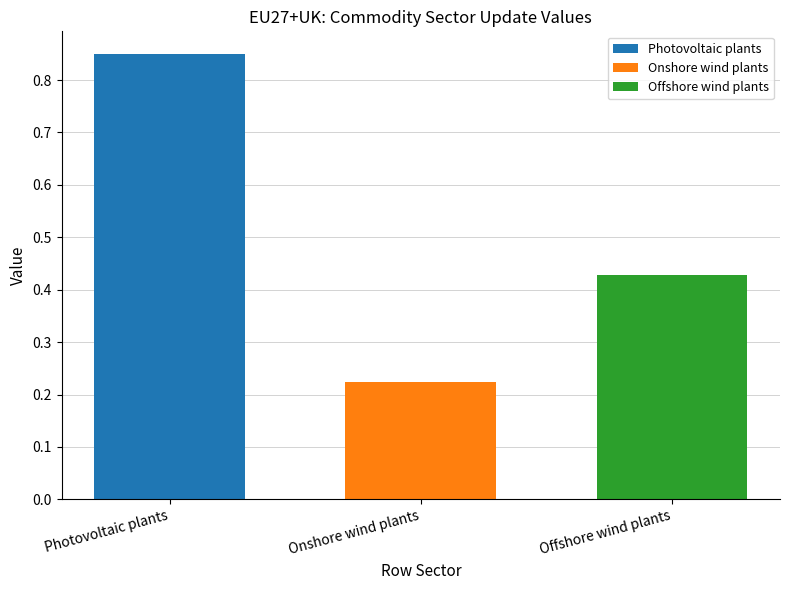

Rank the series by their average value, from lowest to highest.

Onshore wind plants, Offshore wind plants, Photovoltaic plants